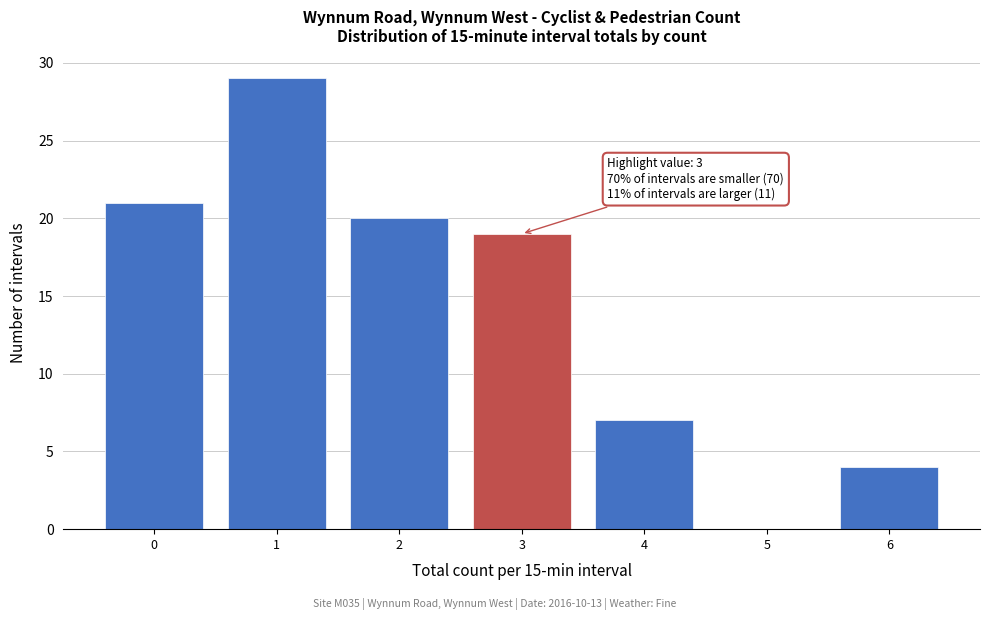

Reading right to left, list all the values displayed in this chart.

6=4	5=0	4=7	3=19	2=20	1=29	0=21